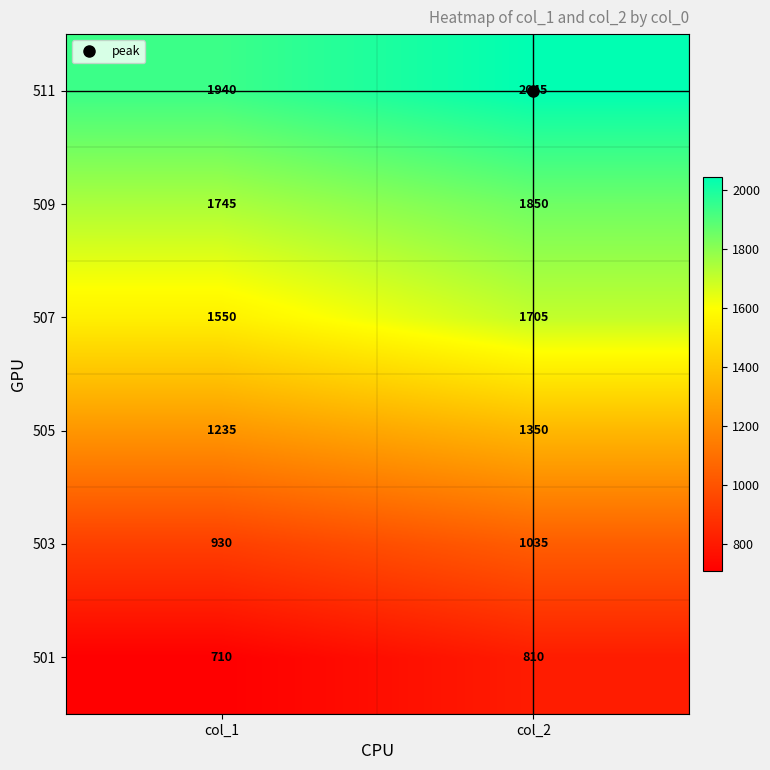

What is the greatest value displayed?

2045